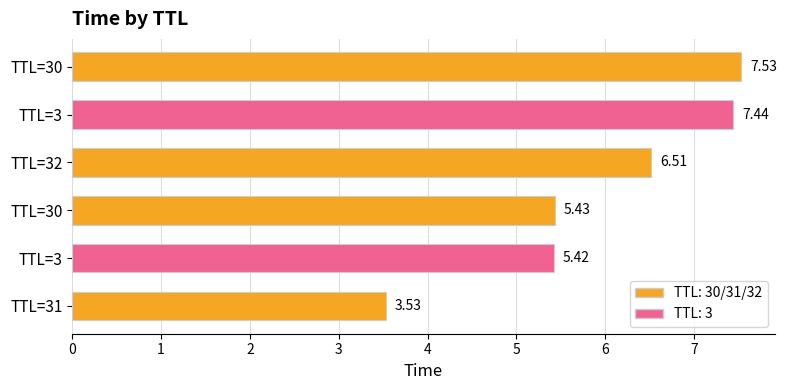

What is the minimum value shown in the chart?

3.5